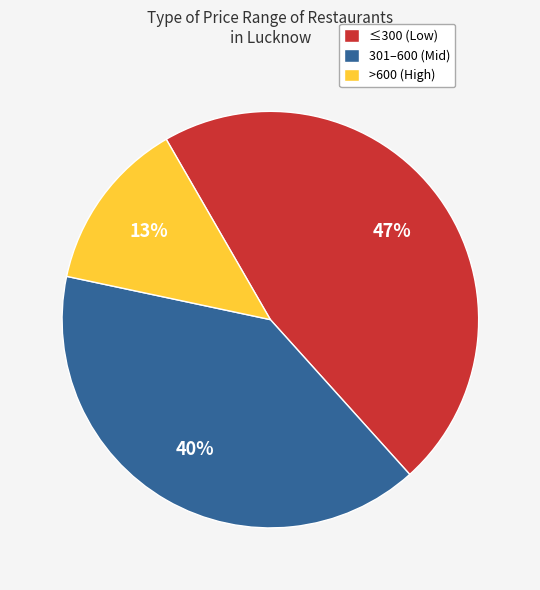

Which has a higher value, ≤300 (Low) or 301–600 (Mid)?

≤300 (Low)